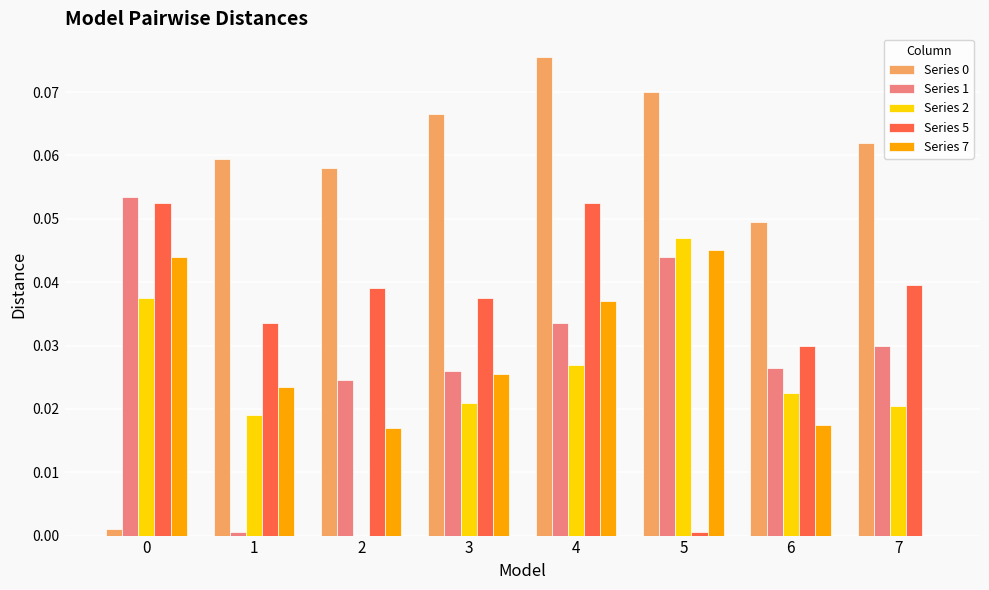

The Series 7 series shows 0.0 at 3. True or false?

True